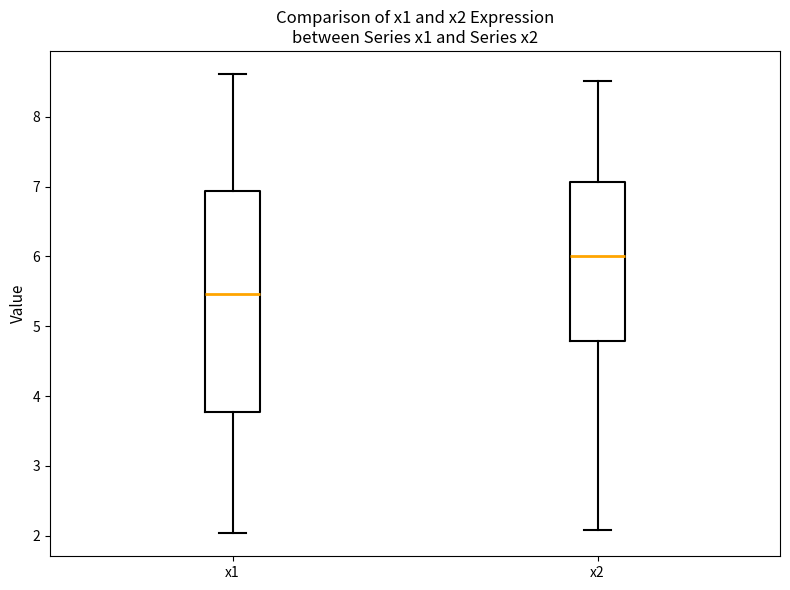

Reading left to right, transcribe this box plot: for each box, give where its median line is, the range the box spans, and where its two whiskers end, as read against the y-axis. The values are not printed on the chart, so give them approximately, as read against the axis.

x1: median 5.5, box 3.8 to 6.9, whiskers 2.0 to 8.6
x2: median 6.0, box 4.8 to 7.1, whiskers 2.1 to 8.5